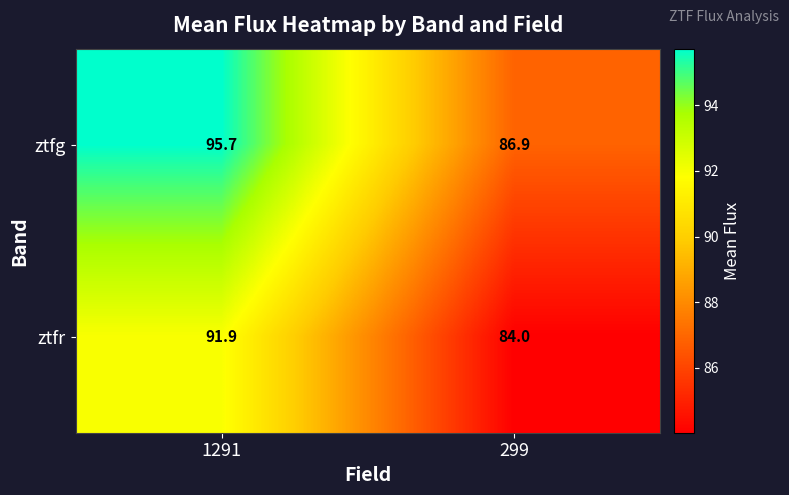

At how many categories does at least one series exceed 90?

1